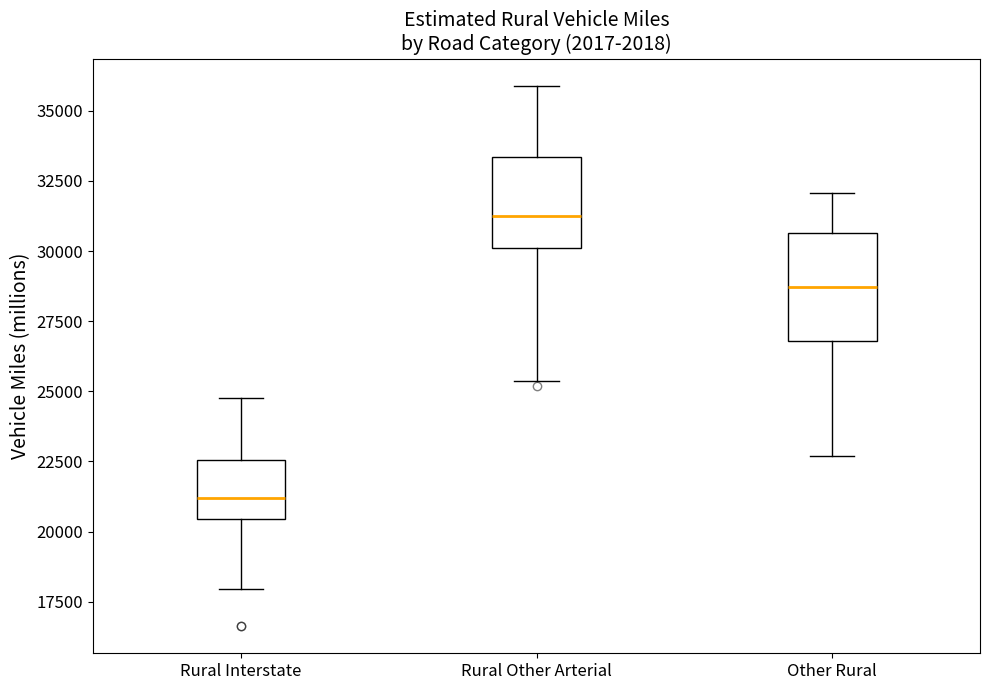

Reading left to right, read every box against the y-axis: the position of its median line, the range the box covers, and the ends of its whiskers. The values are not printed on the chart, so give them approximately, as read against the axis.

Rural Interstate: median 21000, box 20500 to 22500, whiskers 18000 to 25000
Rural Other Arterial: median 31500, box 30000 to 33500, whiskers 25500 to 36000
Other Rural: median 28500, box 27000 to 30500, whiskers 22500 to 32000